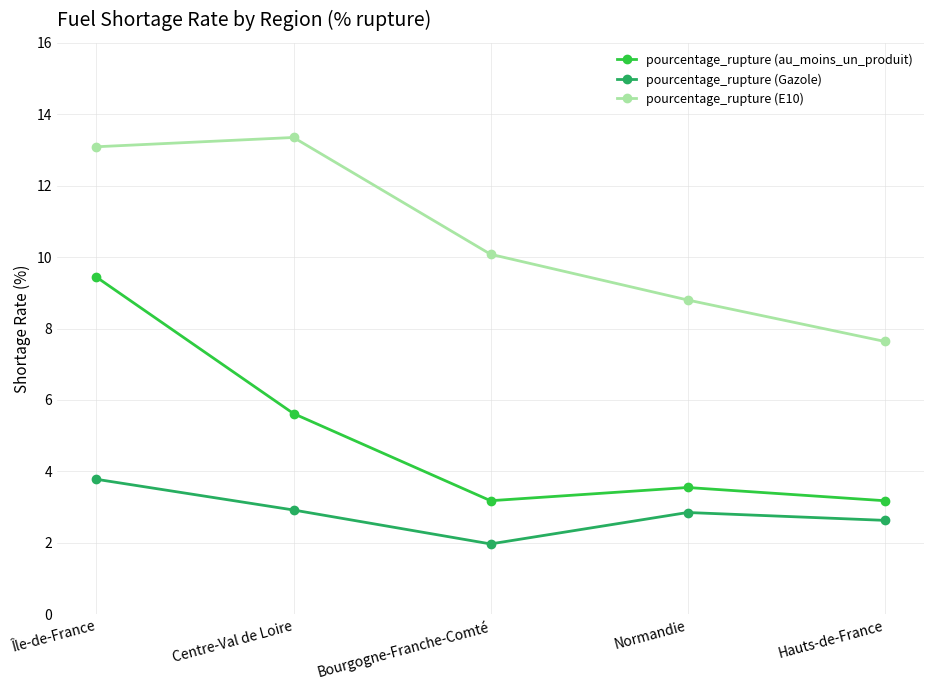

List the series in order of their peak value, highest first.

pourcentage_rupture (E10), pourcentage_rupture (au_moins_un_produit), pourcentage_rupture (Gazole)